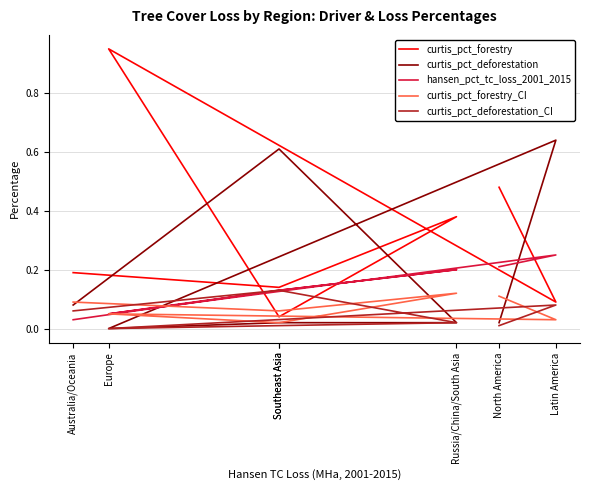

What are all the series names shown in the legend?

curtis_pct_forestry, curtis_pct_deforestation, hansen_pct_tc_loss_2001_2015, curtis_pct_forestry_CI, curtis_pct_deforestation_CI